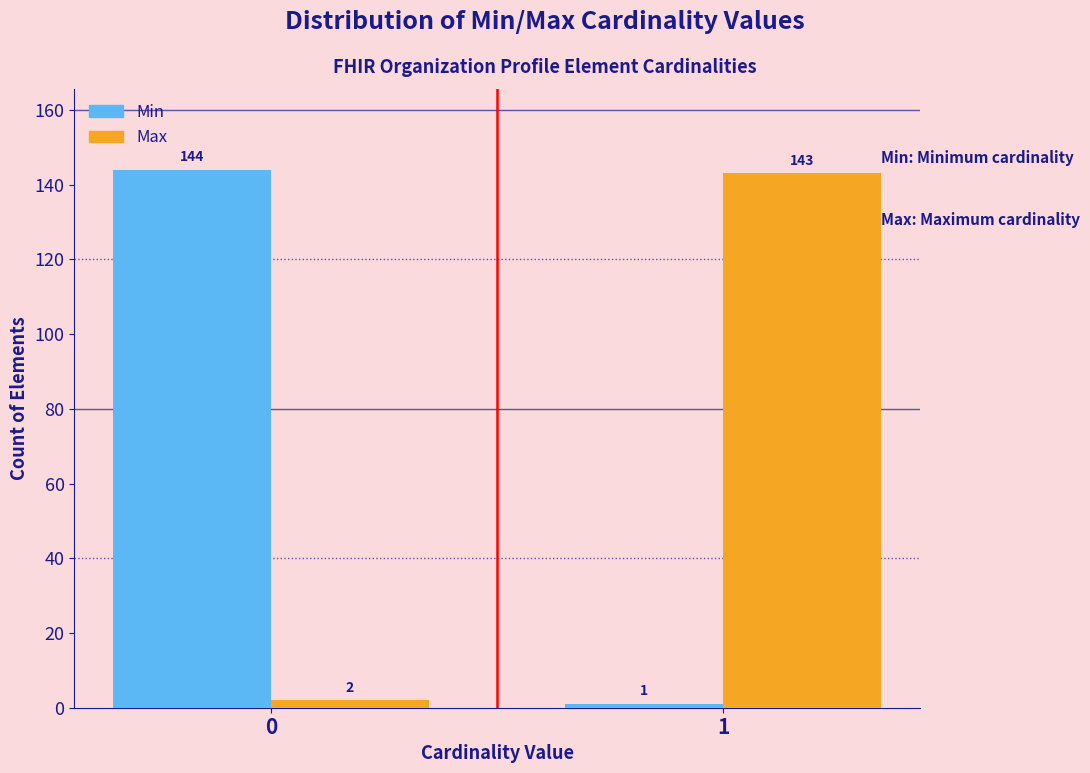

Reading left to right, transcribe all the data shown in this chart.

Min: 0=144	1=1
Max: 0=2	1=143